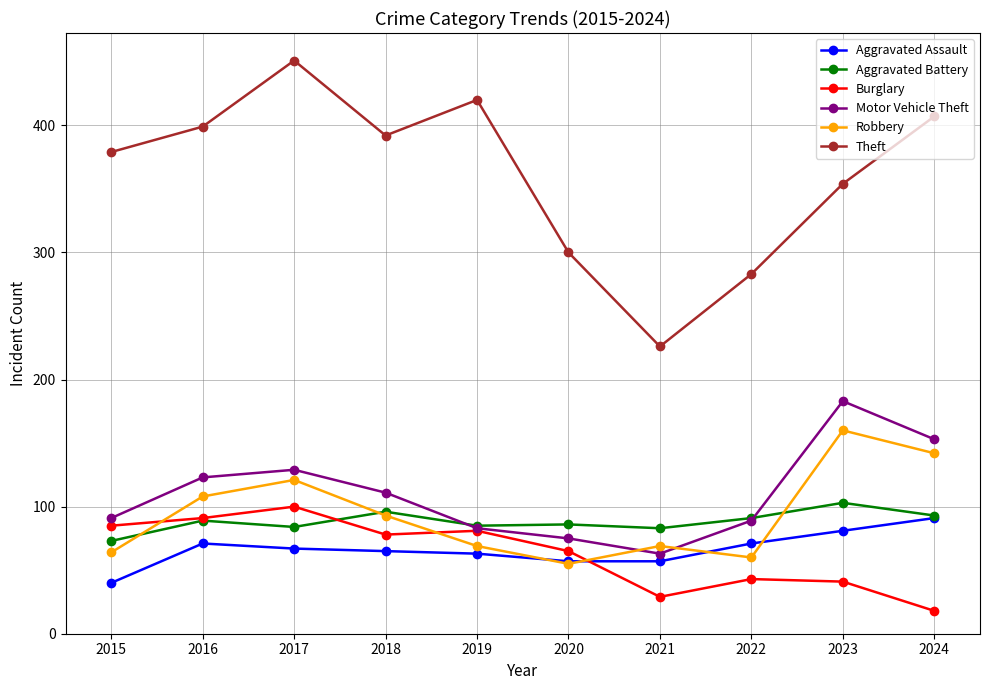

How many times do Aggravated Battery and Motor Vehicle Theft cross each other?

2